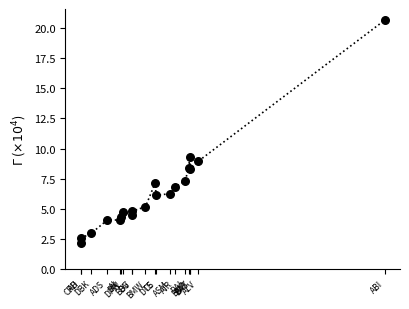

What Y value in the scatter plot is closest to 11?

9.3